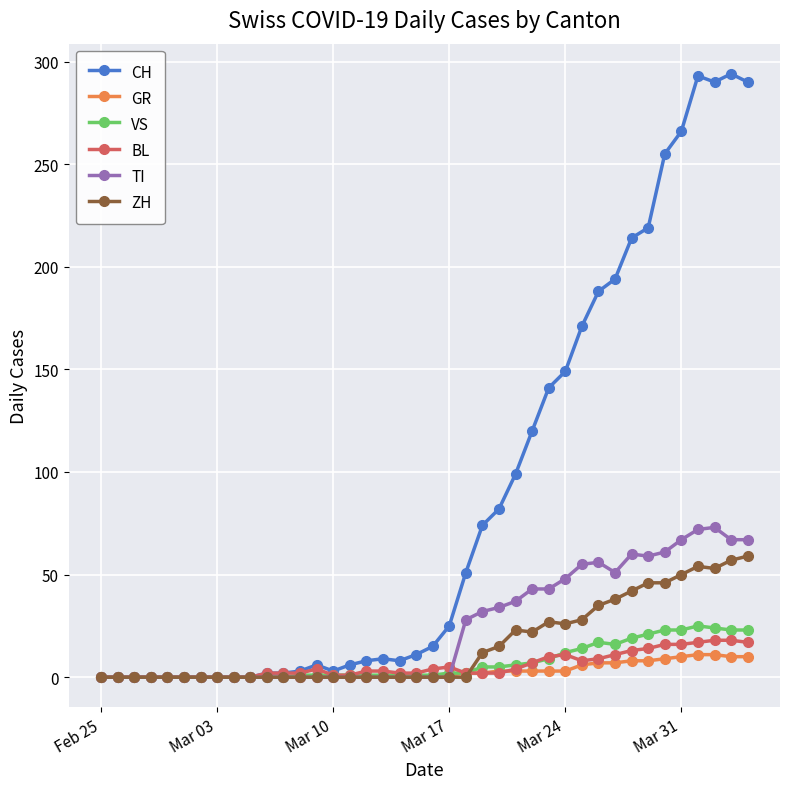

Which series has the largest total across all categories?

CH